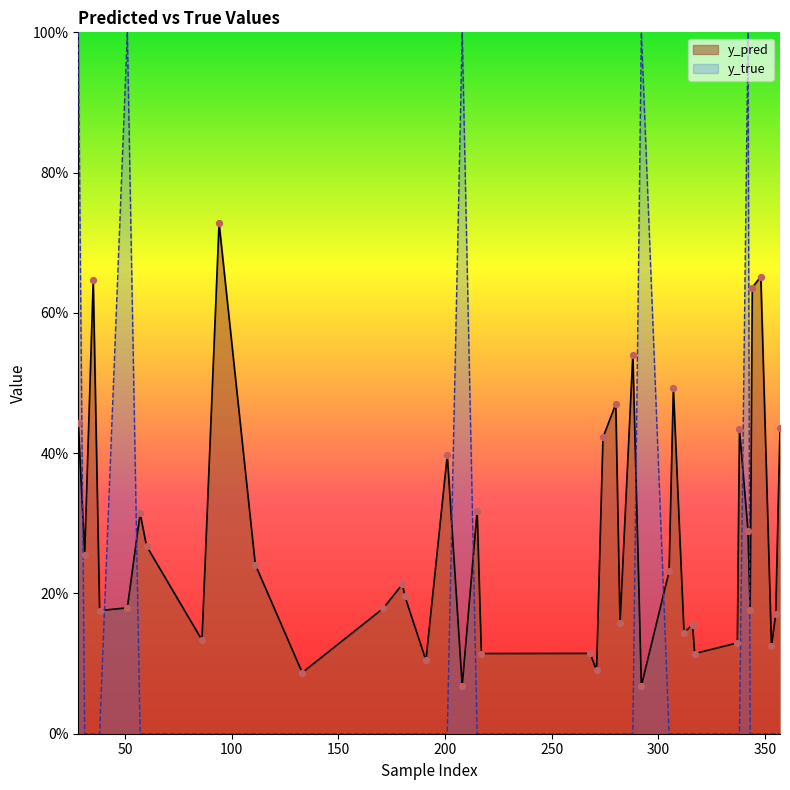

Which series has the largest total across all categories?

y_pred